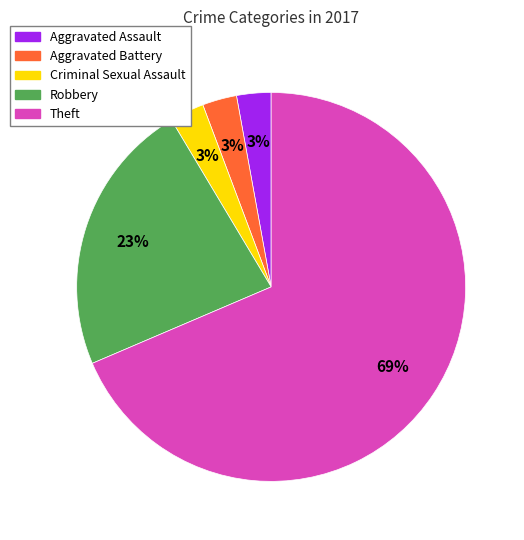

To the nearest percent, what is the average slice percentage?

20%